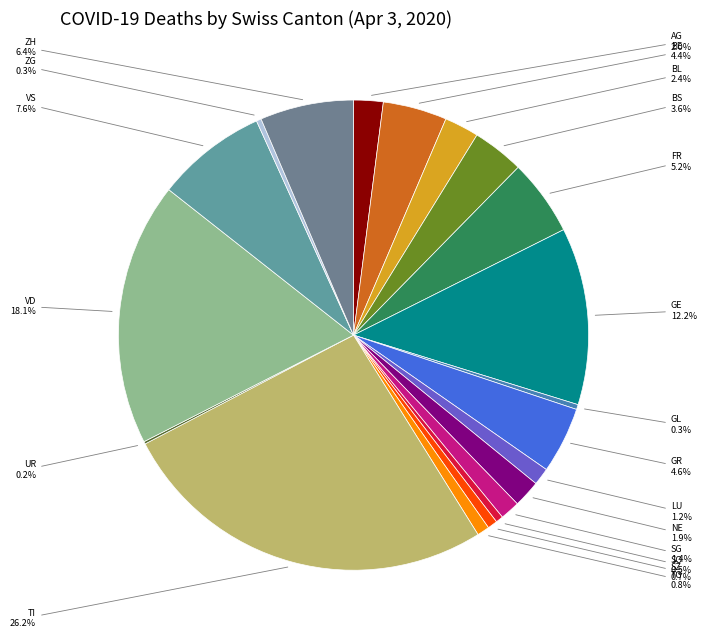

Which category has the biggest portion of the pie?

TI